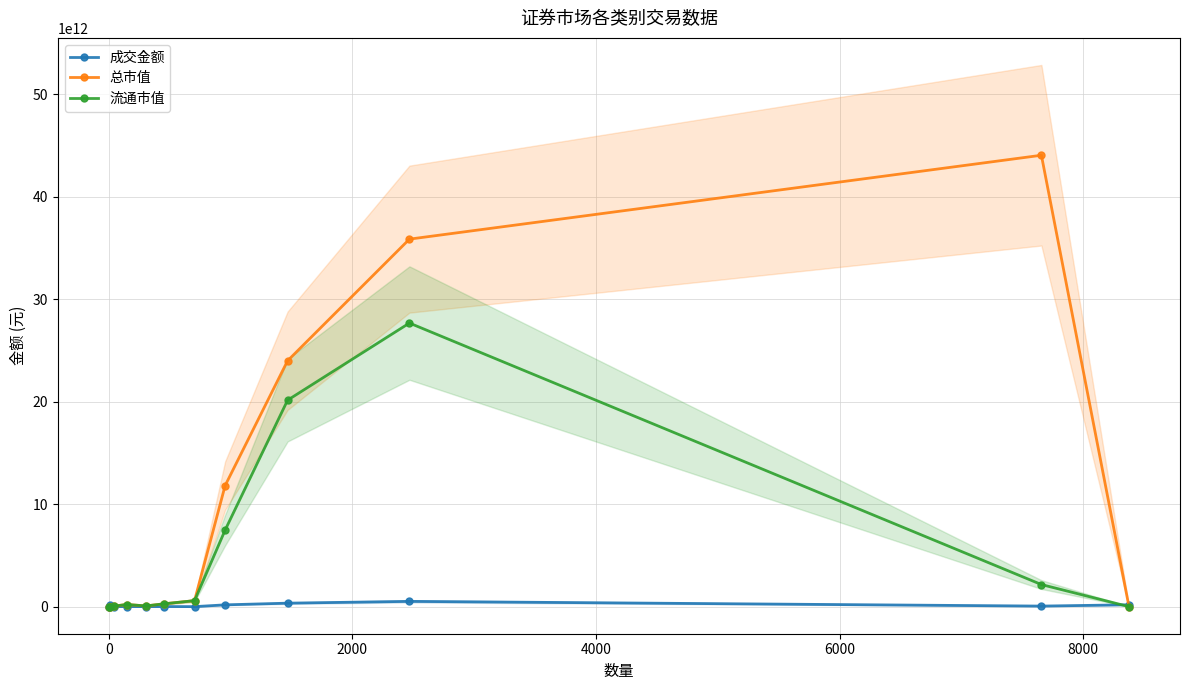

True or false: 流通市值 has more than 0 interior local peaks.

True